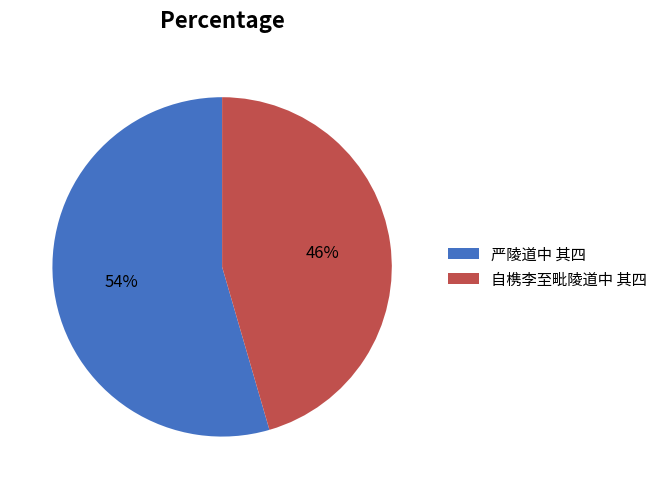

To the nearest percent, what is the combined percentage of 严陵道中 其四 and 自槜李至毗陵道中 其四?

100%